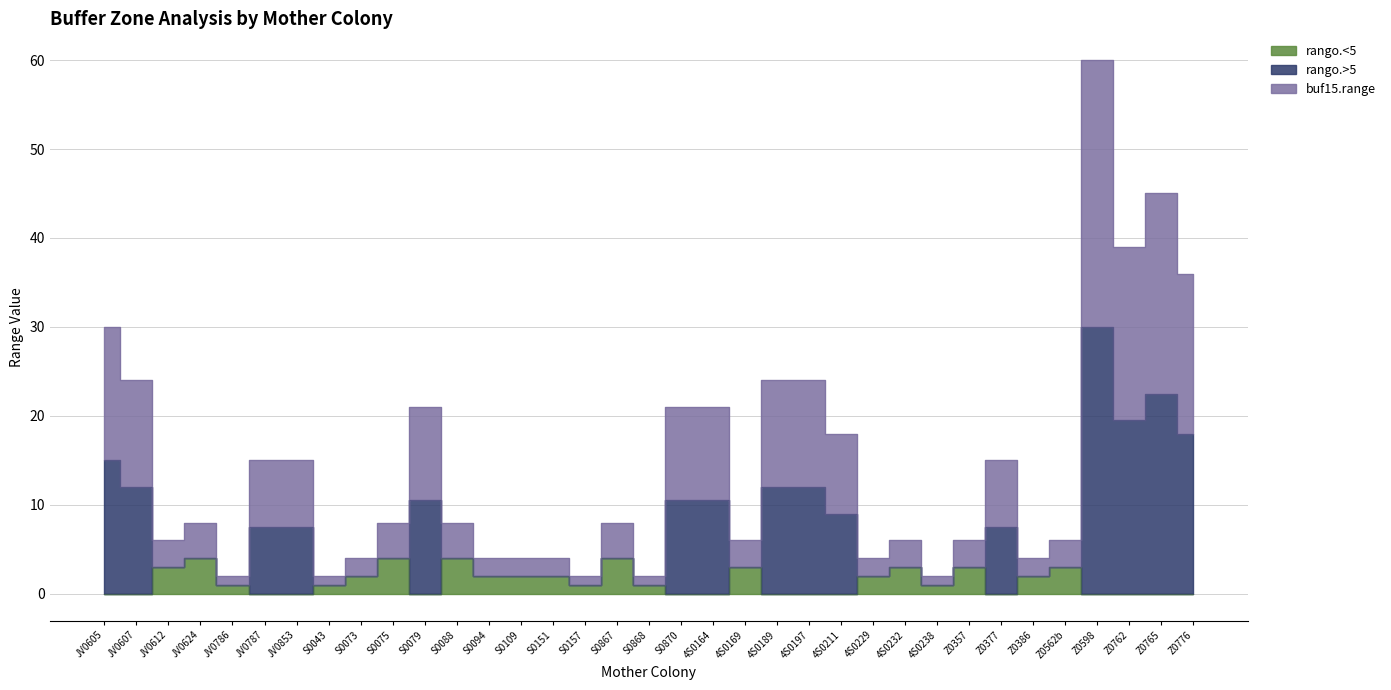

Does the chart have visible grid lines?

Yes